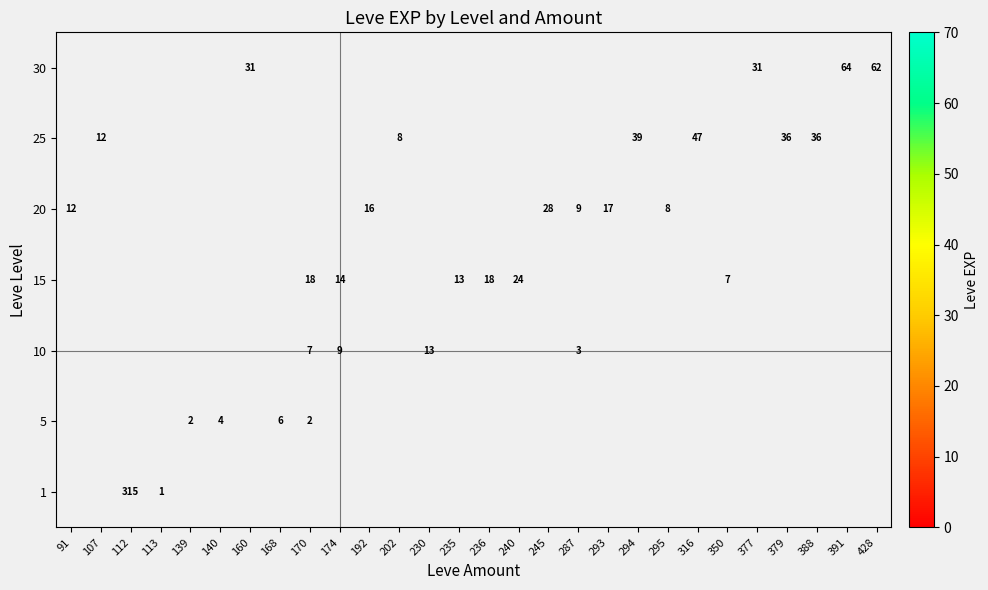

The value of 20 at 293 is 17.0. True or false?

True